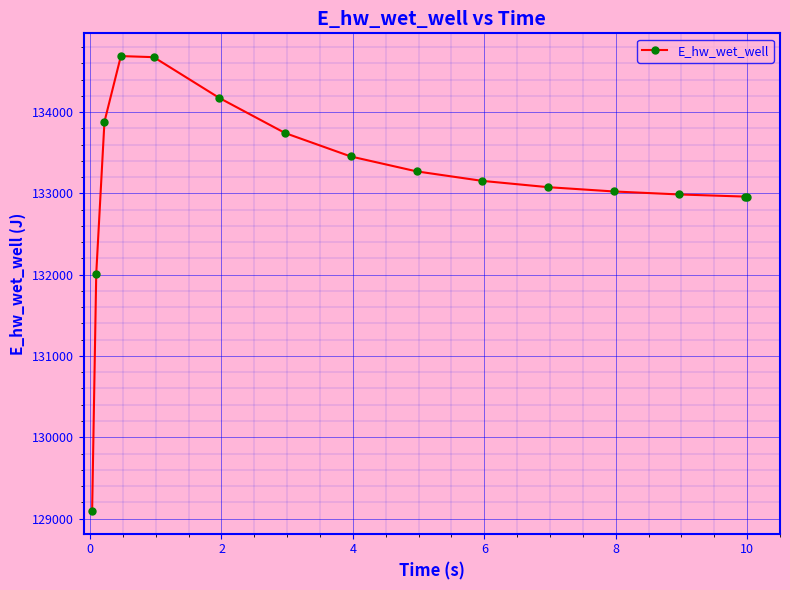

What is the maximum value shown in the chart?

134689.6